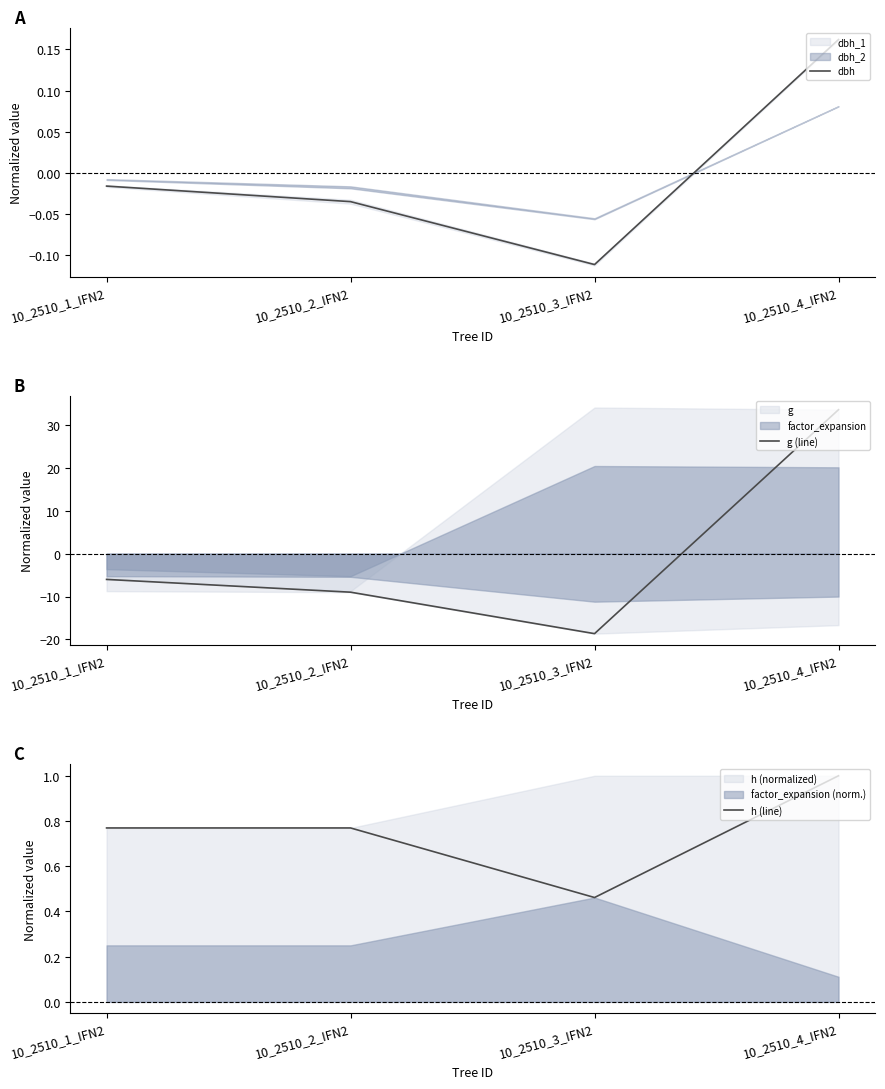

Which category has the highest value in the g (line) series?

10_2510_4_IFN2